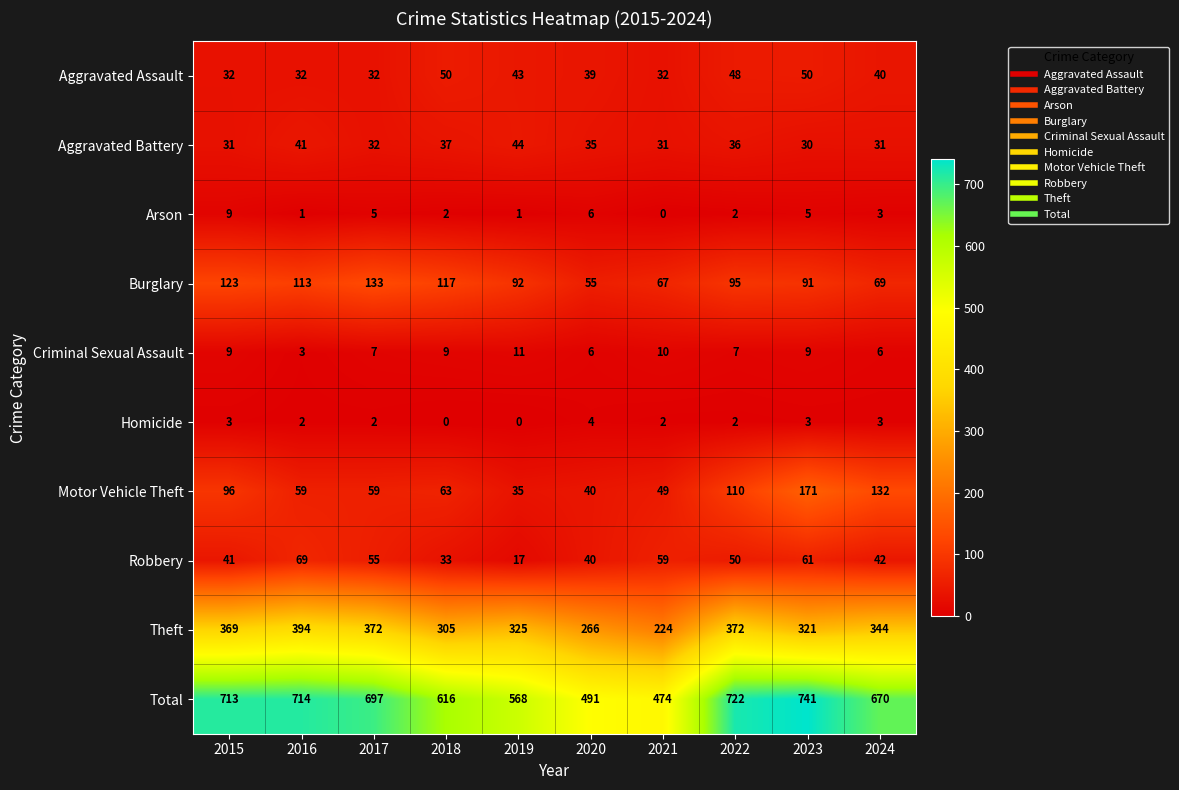

Where is Total nearest to the value 607?

2018